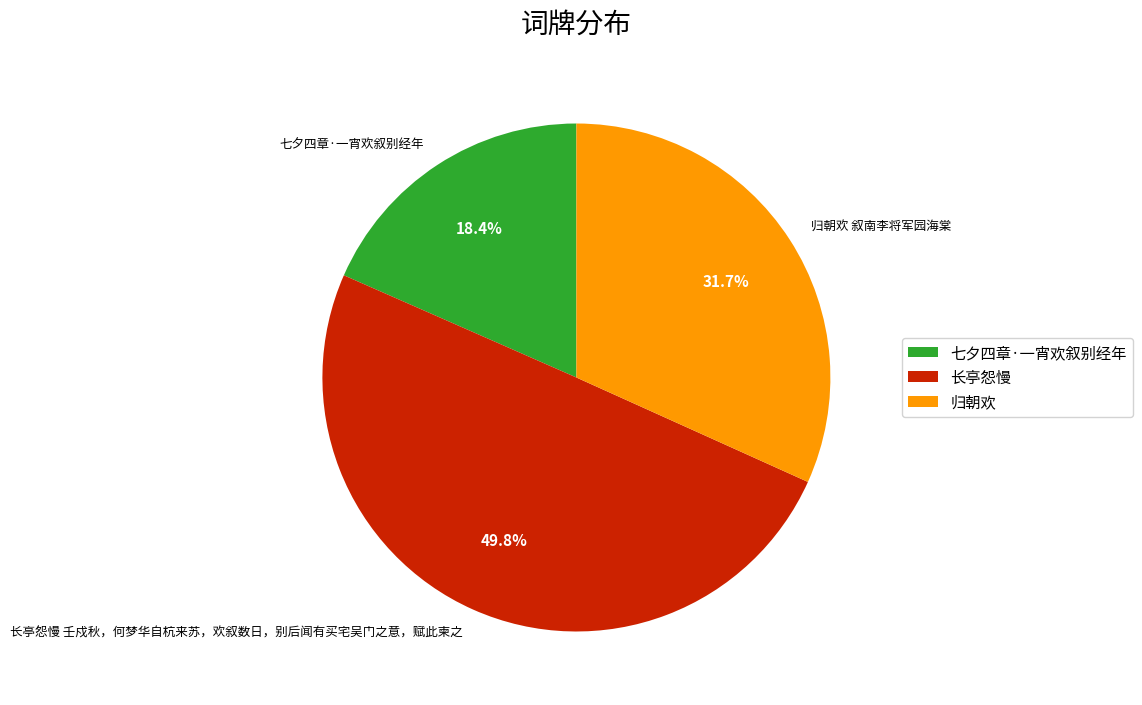

Between 归朝欢 叙南李将军园海棠 and 七夕四章·一宵欢叙别经年, which is larger?

归朝欢 叙南李将军园海棠